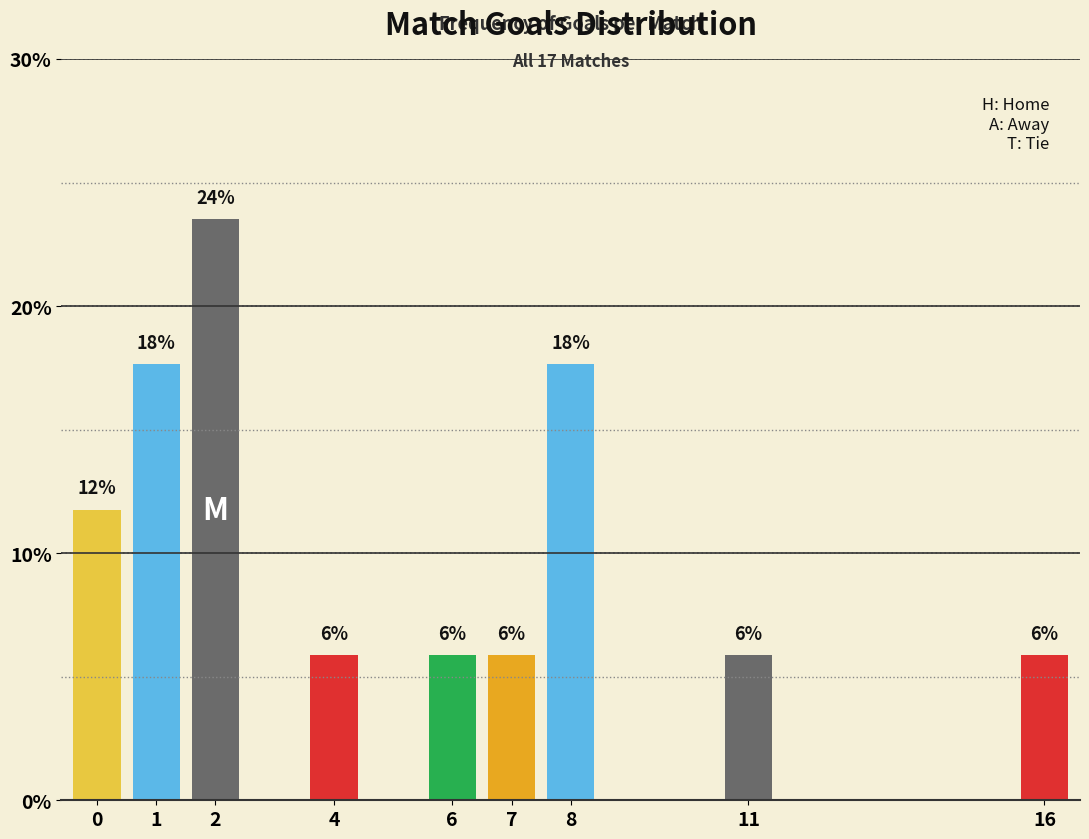

The value at 22/7 is 1. True or false?

True